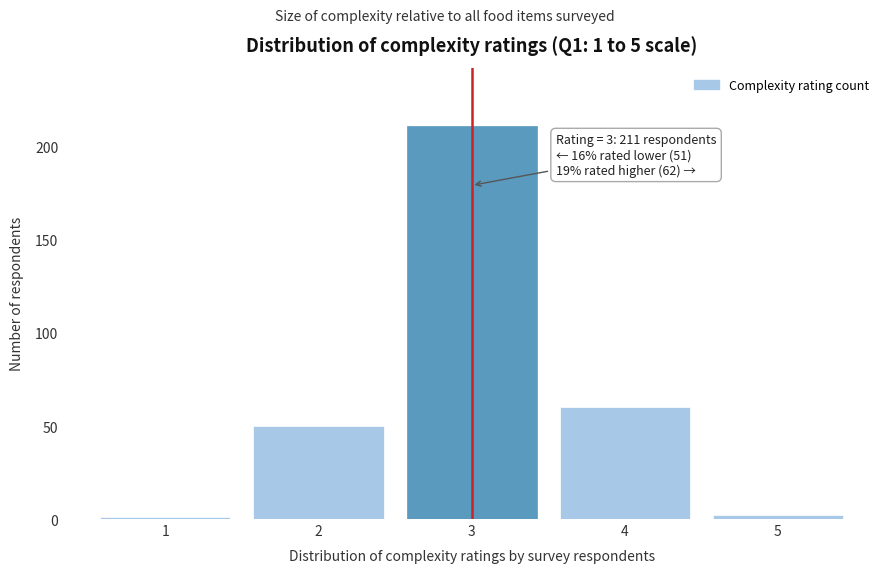

Which range on the x-axis has the tallest bar?

2.5 to 3.5